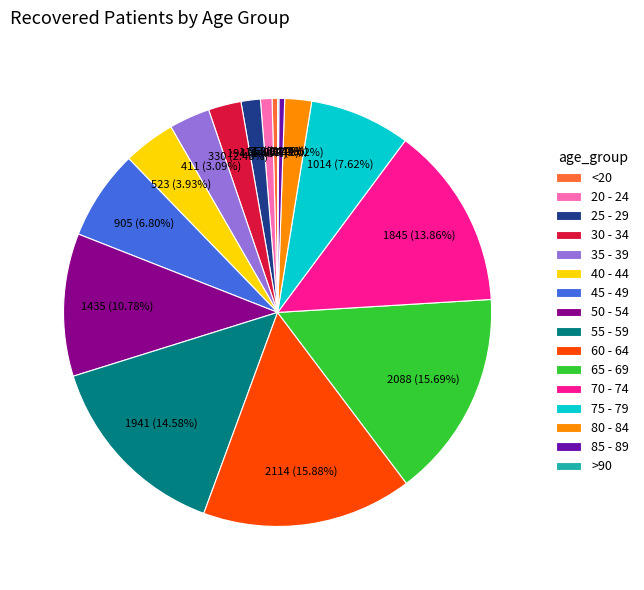

Is there a majority slice in this chart?

No